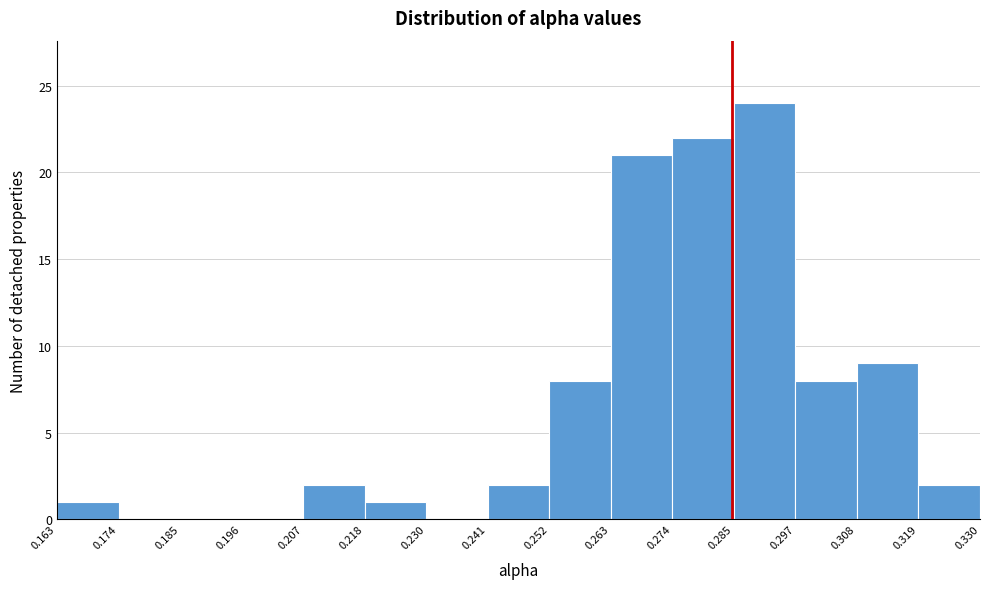

Reading left to right, transcribe this chart: for each bar, give the range it covers on the x-axis and its height. The values are not printed on the chart, so give them approximately, as read against the axis.

0.163 to 0.174: 1
0.174 to 0.185: 0
0.185 to 0.196: 0
0.196 to 0.207: 0
0.207 to 0.218: 2
0.218 to 0.230: 1
0.230 to 0.241: 0
0.241 to 0.252: 2
0.252 to 0.263: 8
0.263 to 0.274: 21
0.274 to 0.285: 22
0.285 to 0.297: 24
0.297 to 0.308: 8
0.308 to 0.319: 9
0.319 to 0.330: 2